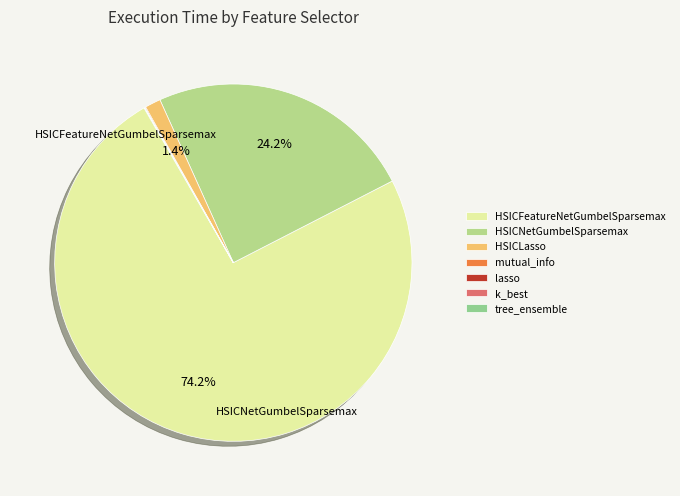

How many segments does this pie chart have?

7